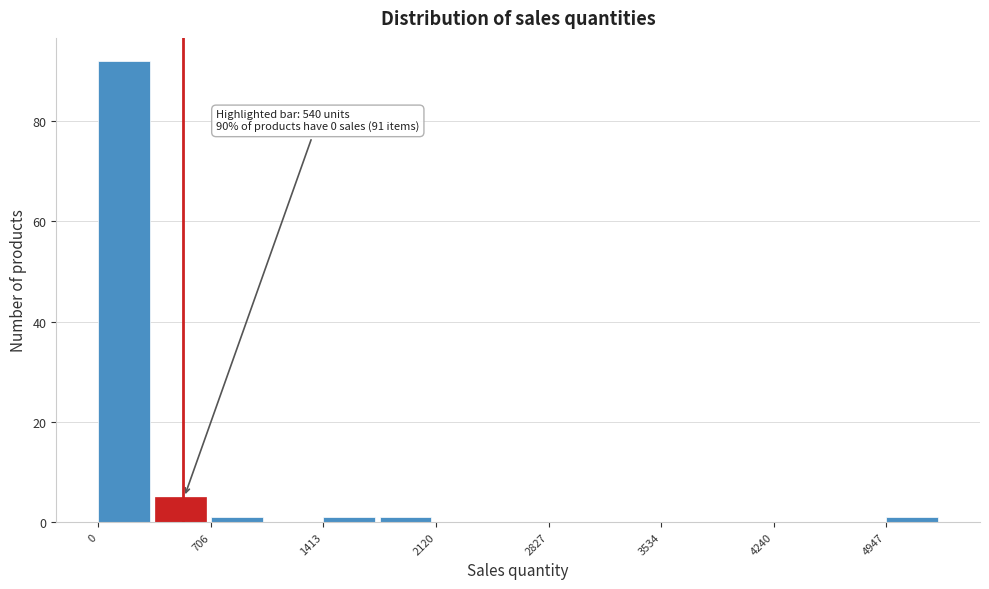

Around what value on the x-axis is the tallest bar? Give the approximate position of its centre, as read against the axis.

200